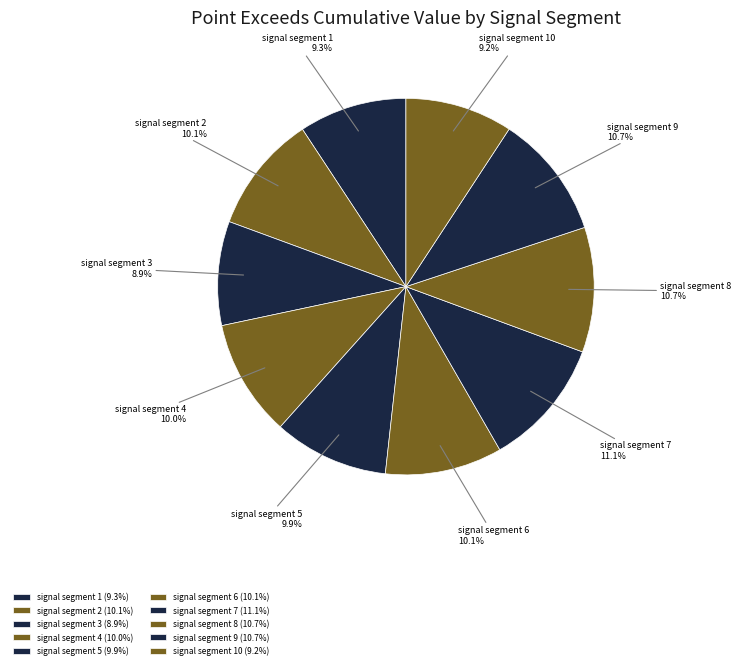

How many slices are in this pie chart?

10